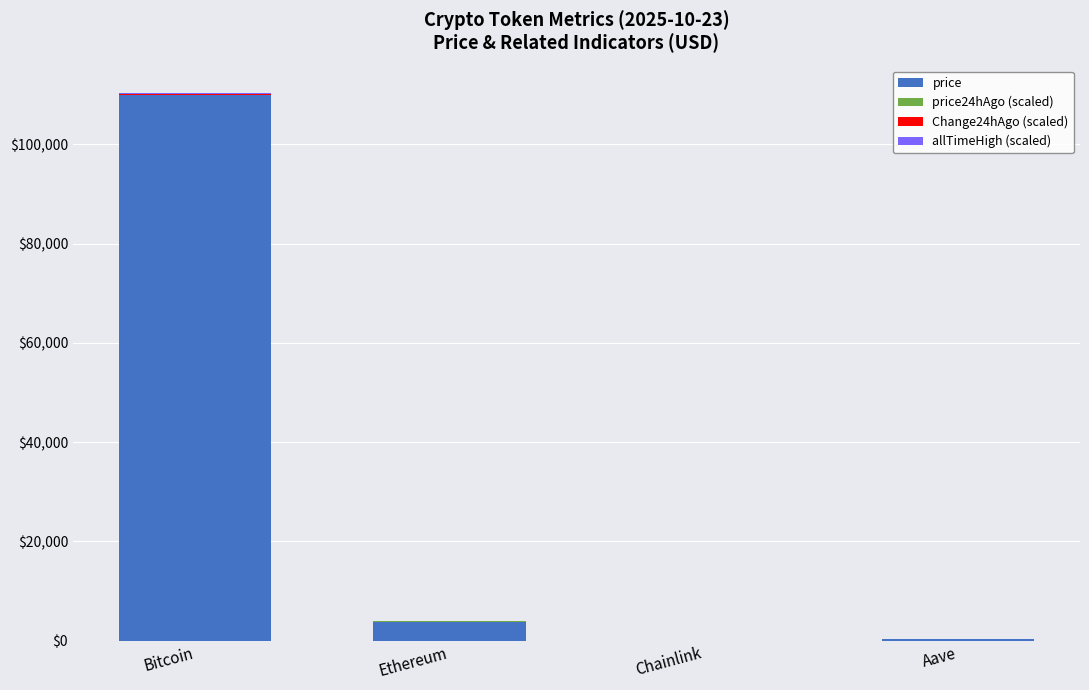

Which category has the highest value in the price series?

Bitcoin